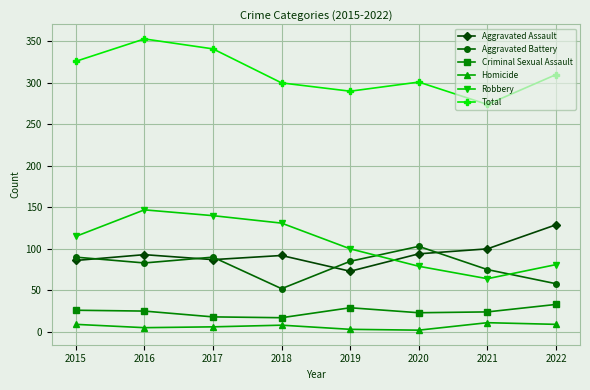

At which category does Aggravated Battery reach its first local peak?

2017